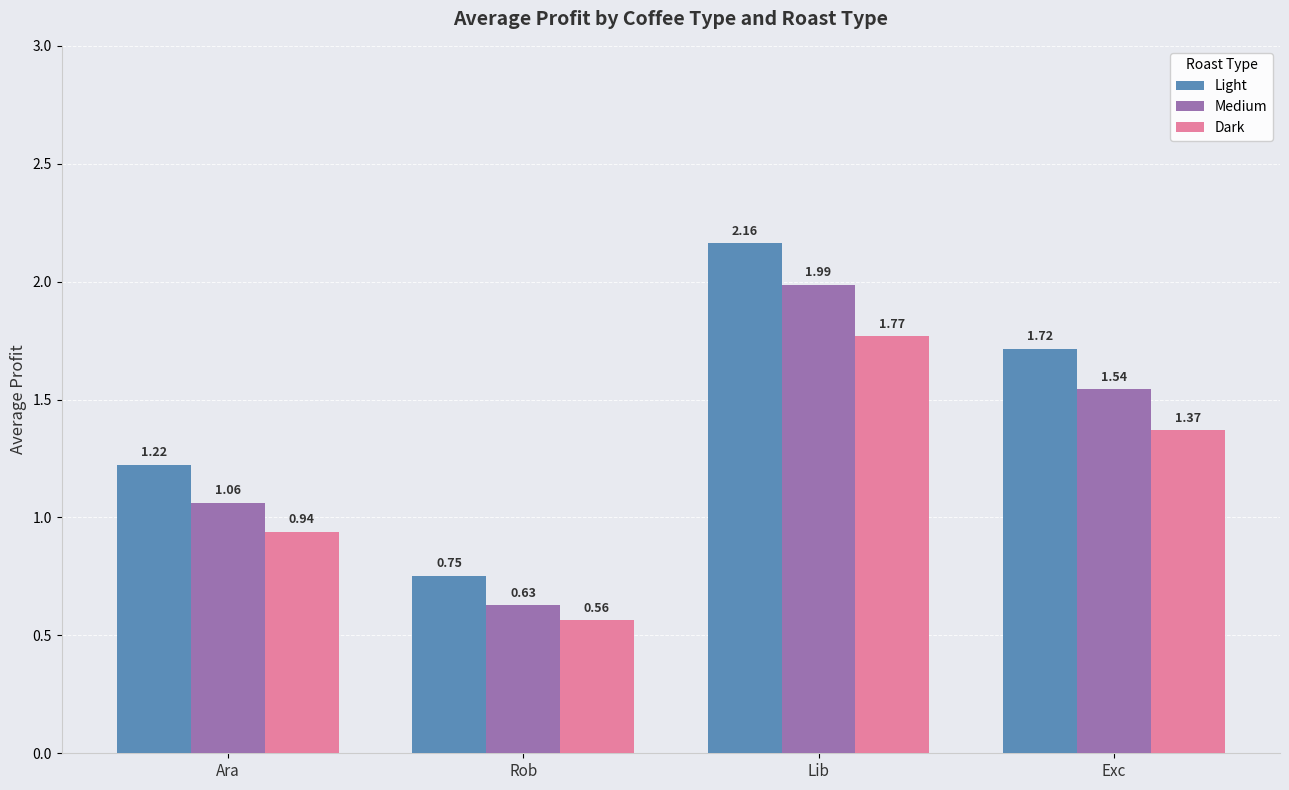

Which label corresponds to the smallest value in the chart?

Rob